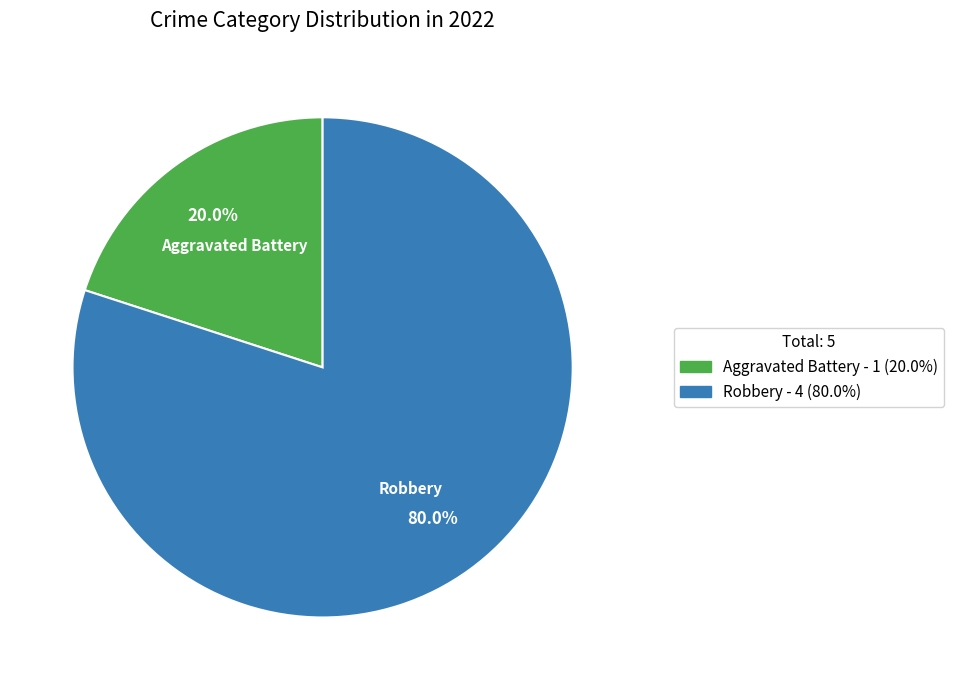

Which category has the smallest portion of the pie?

Aggravated Battery